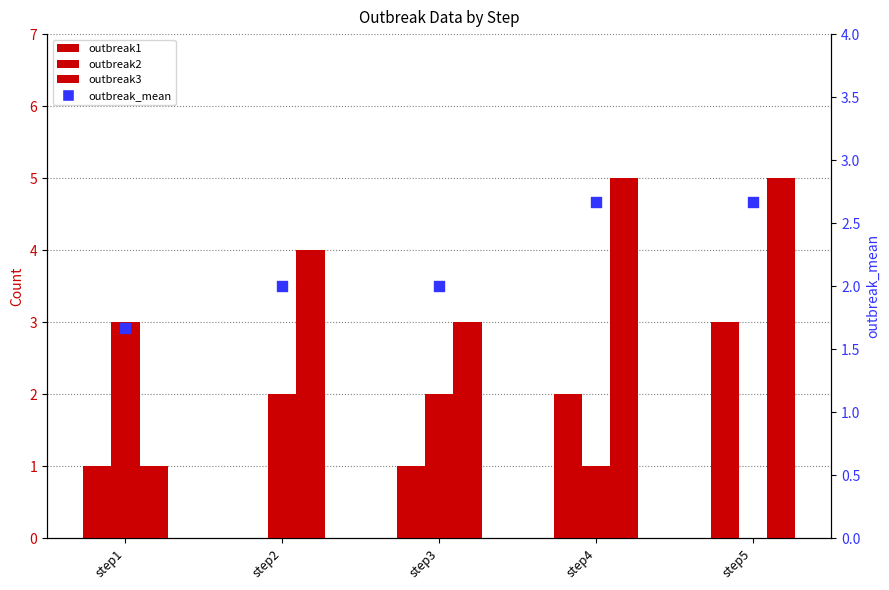

Which series contains the lowest Y value?

outbreak1